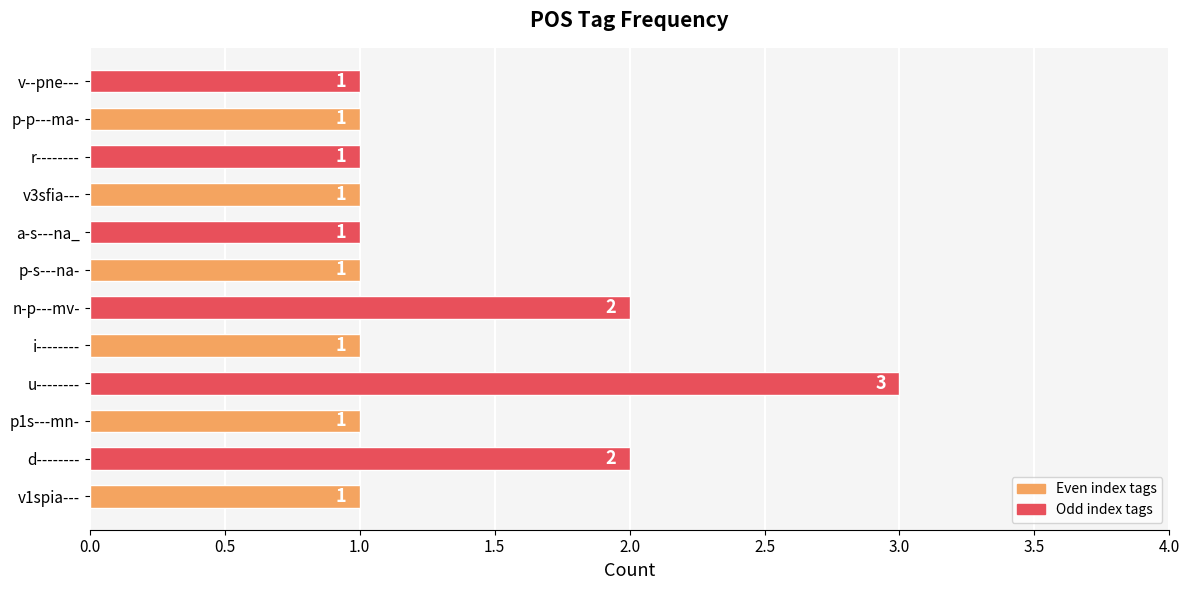

What is the maximum value shown in the chart?

3